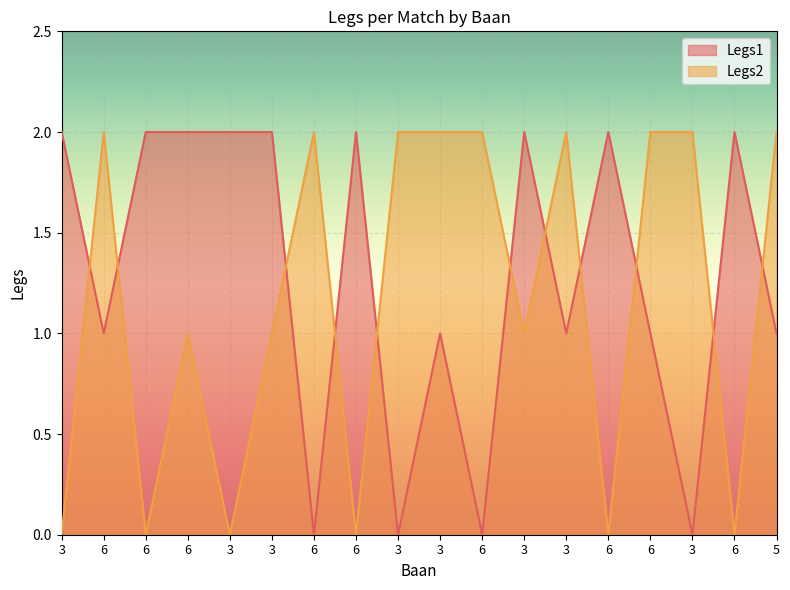

Which series has the largest range (max minus min)?

Legs1